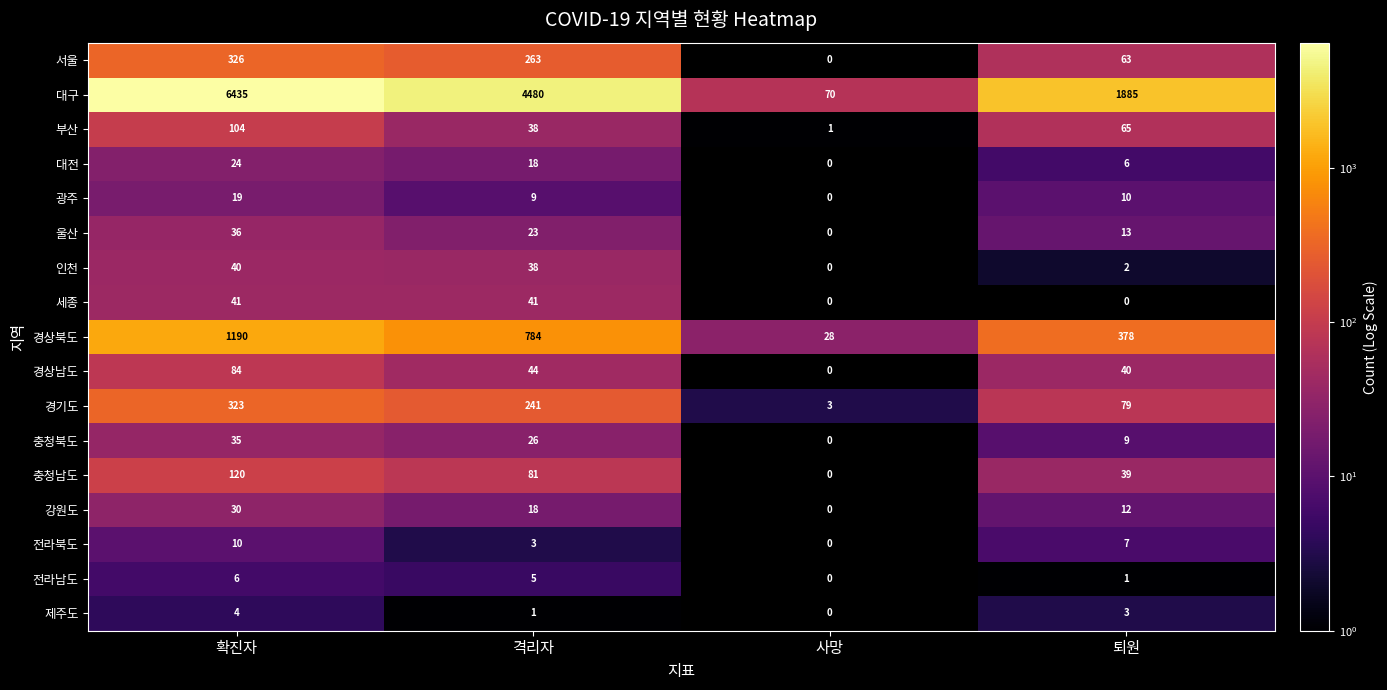

Which series has the widest spread of values?

대구